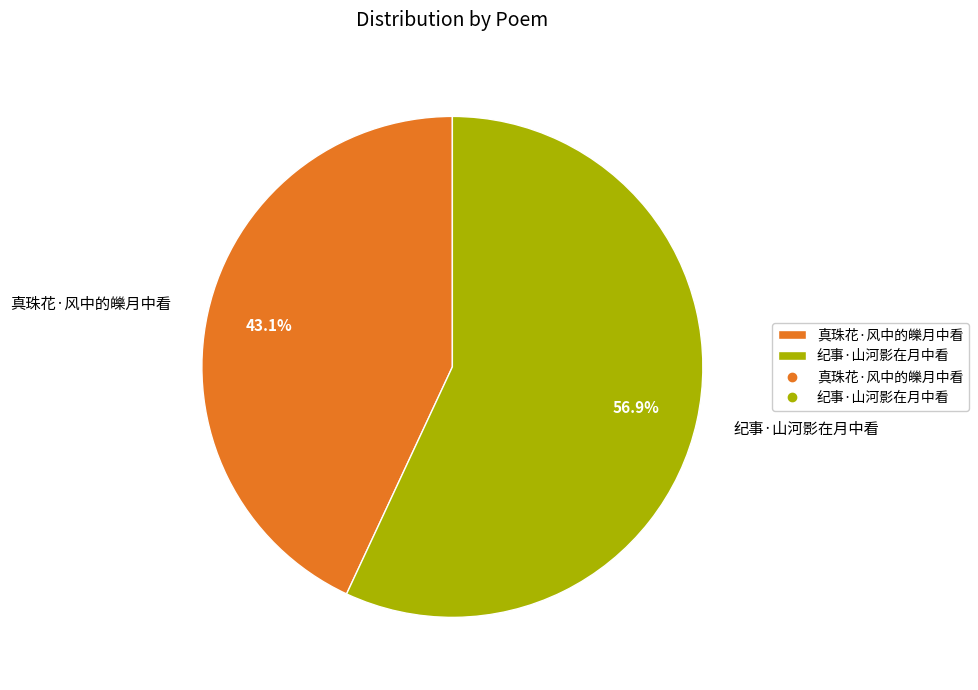

To the nearest percent, what is the difference between the 纪事·山河影在月中看 and 真珠花·风中的皪月中看 slice percentages?

14%